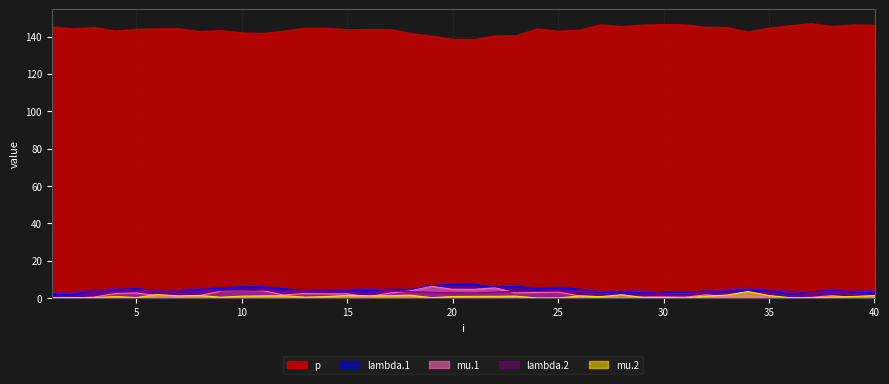

What is the value of the lambda.1 point at the 4th from the left?

4.6